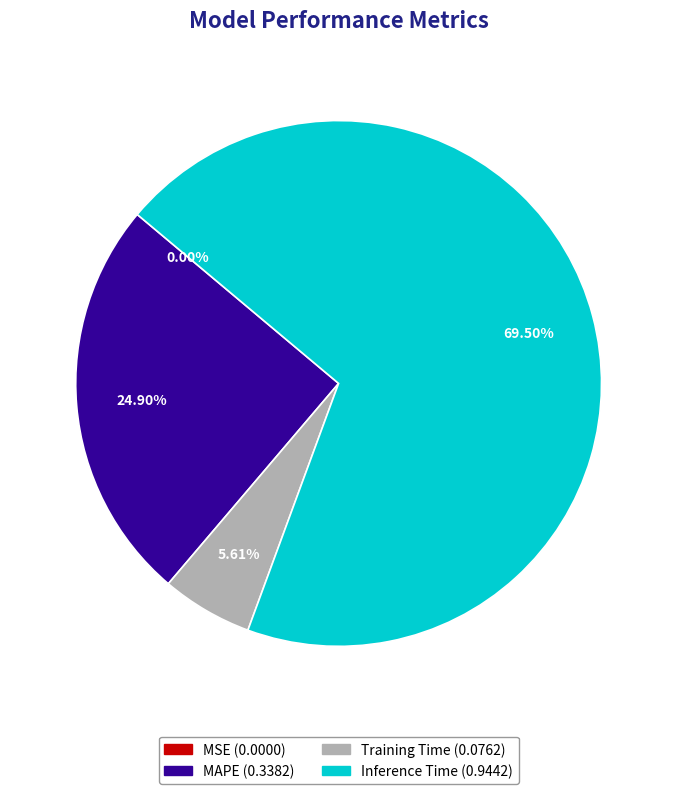

Does any single category account for the majority?

Yes